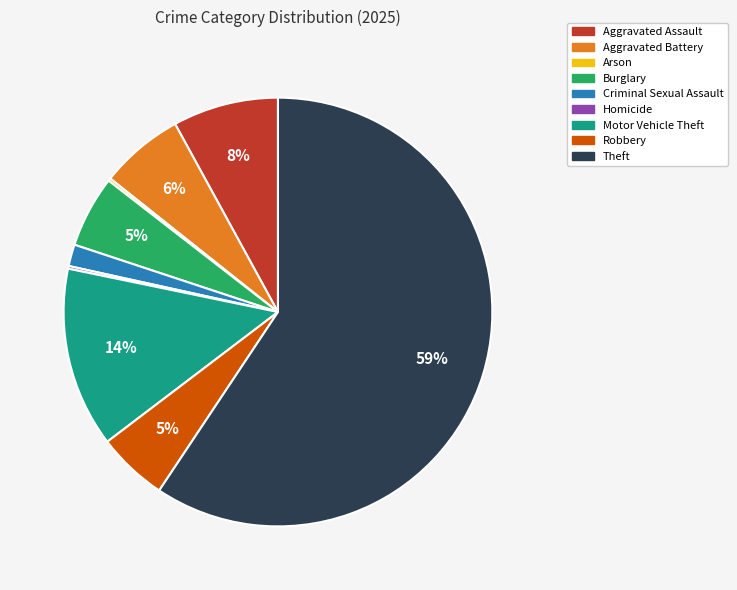

What is the largest slice in the pie chart?

Theft